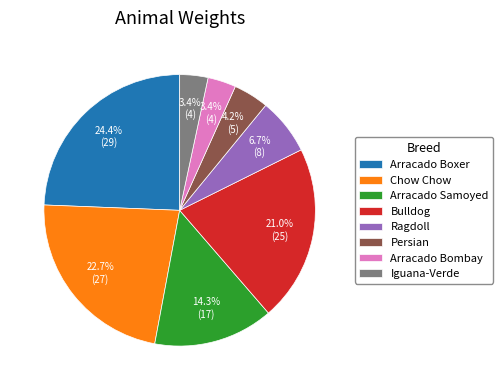

Combined, do Persian and Bulldog account for over 50%?

No